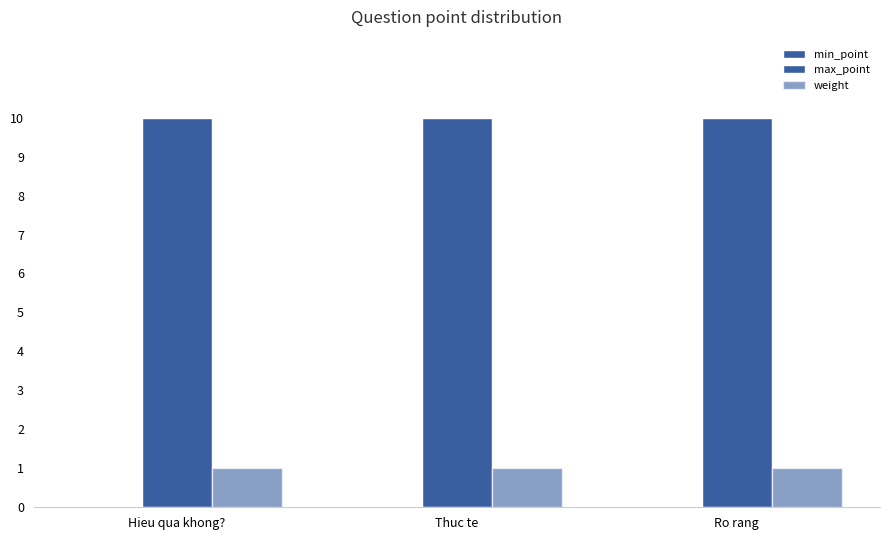

How many series are shown in this chart?

2